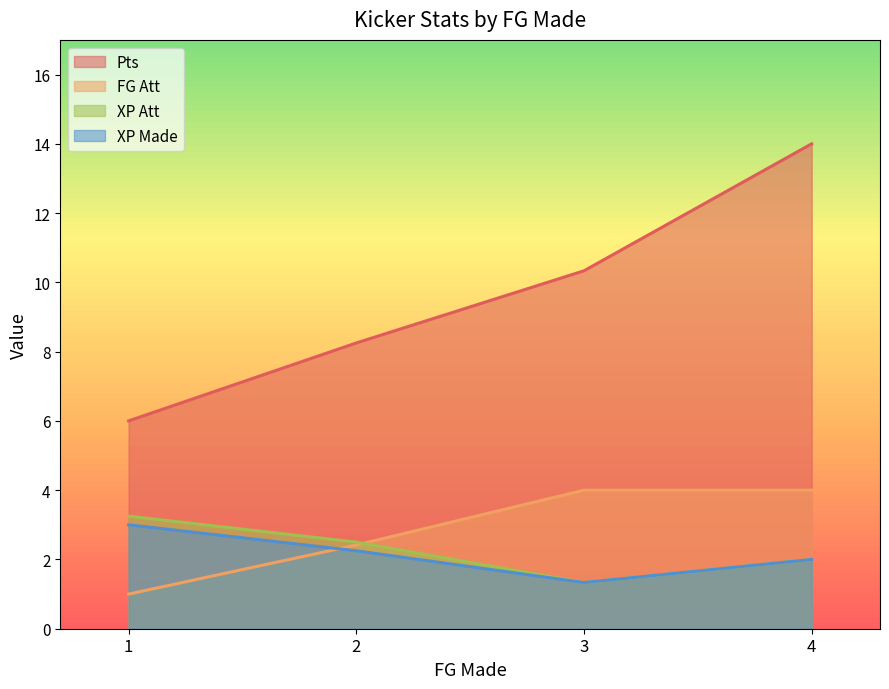

At 2, list the series in order from largest to smallest.

Pts, XP Att, XP Made, FG Att